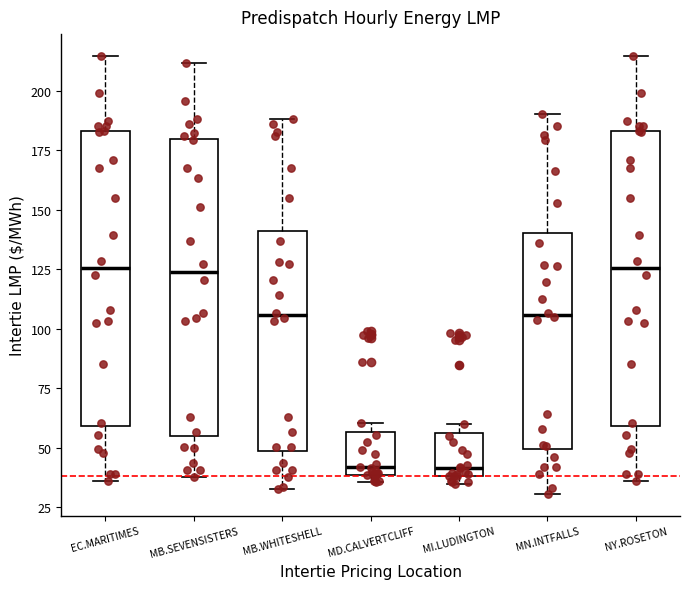

Where is the lower edge of the box for MD.CALVERTCLIFF on the y-axis? The values are not printed on the chart, so give them approximately, as read against the axis.

40